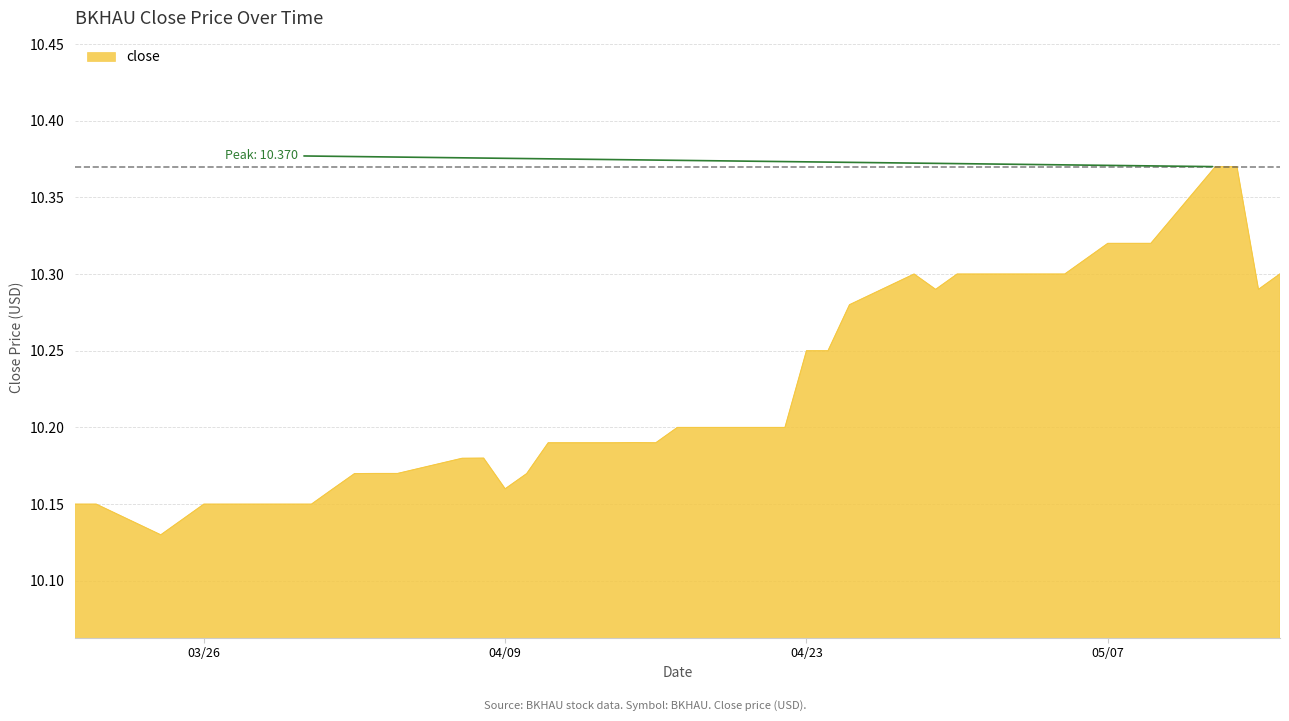

What is the maximum value shown in the chart?

10.4